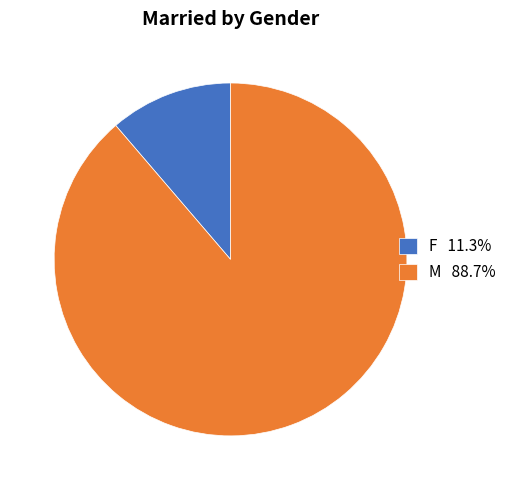

Which category has the biggest portion of the pie?

M